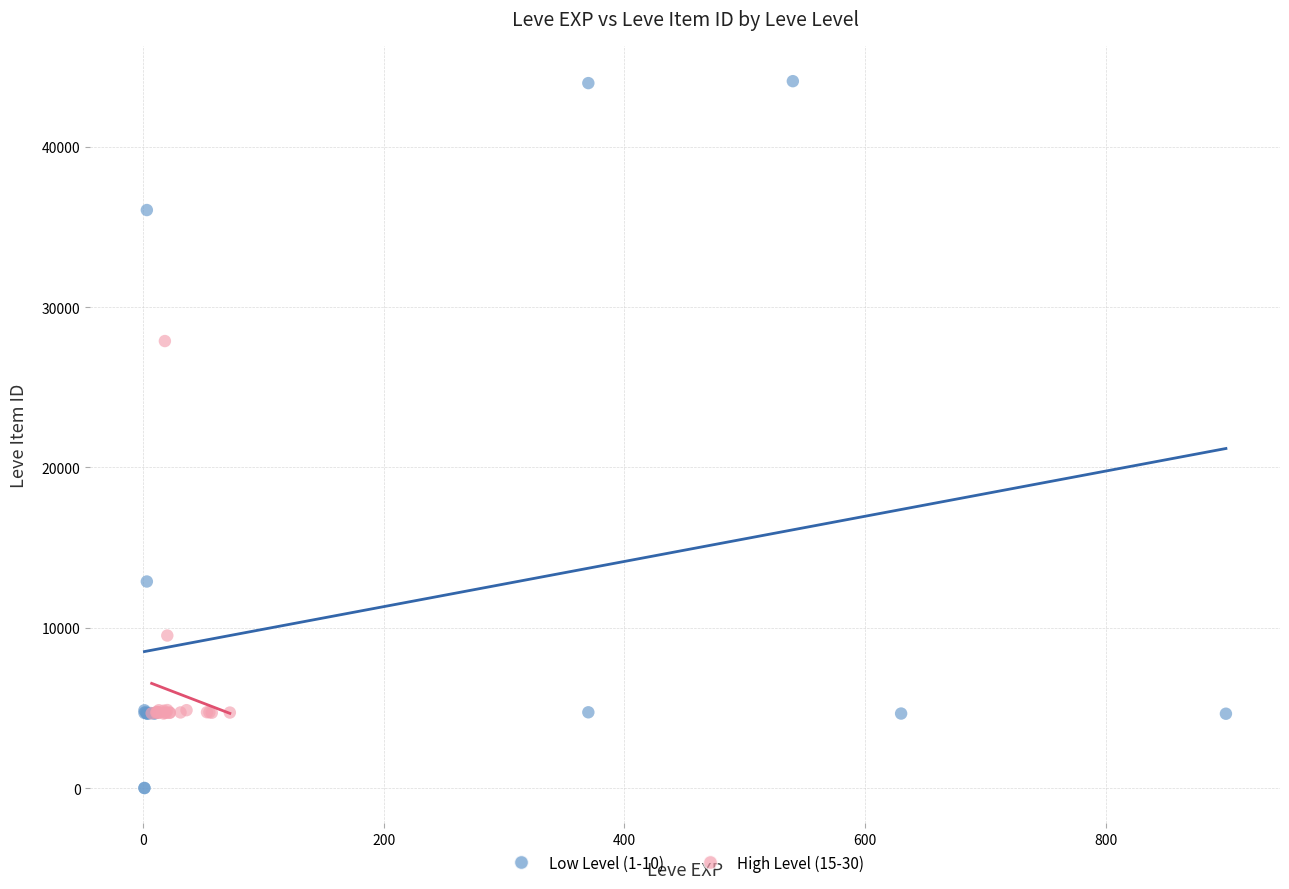

Which series reaches the maximum Y coordinate?

Low Level (1-10)